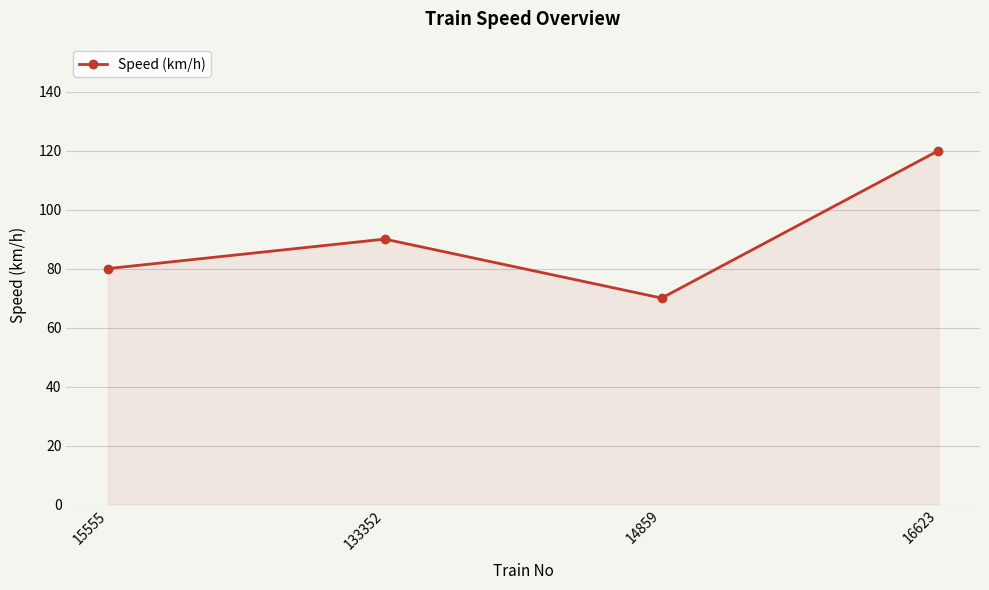

At which category does the chart reach its minimum across all series?

14859